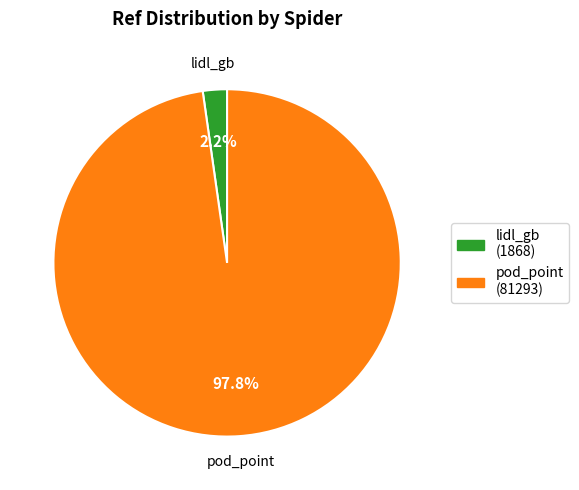

Between lidl_gb and pod_point, which is larger?

pod_point